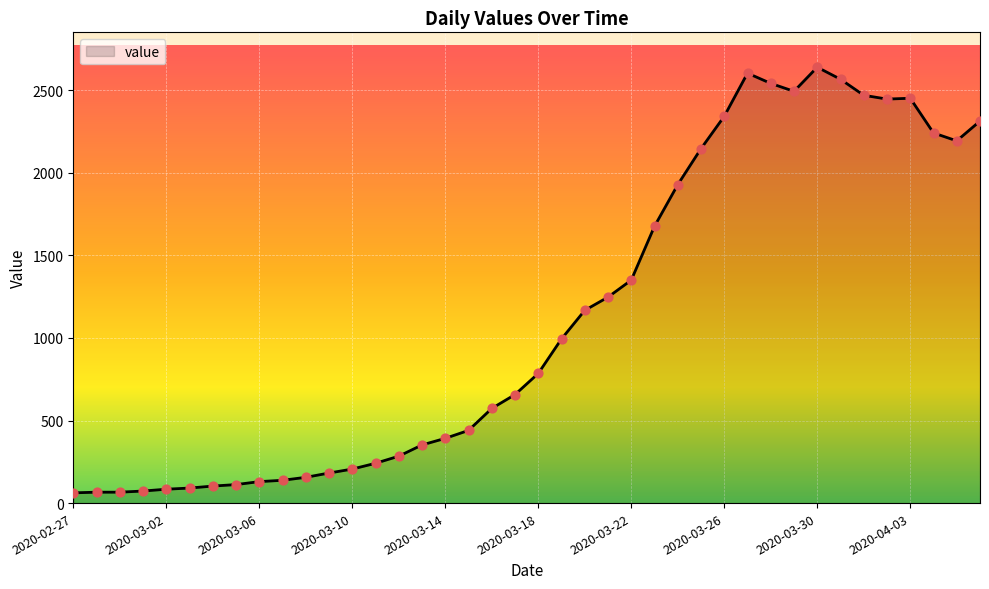

What is the maximum value shown in the chart?

2639